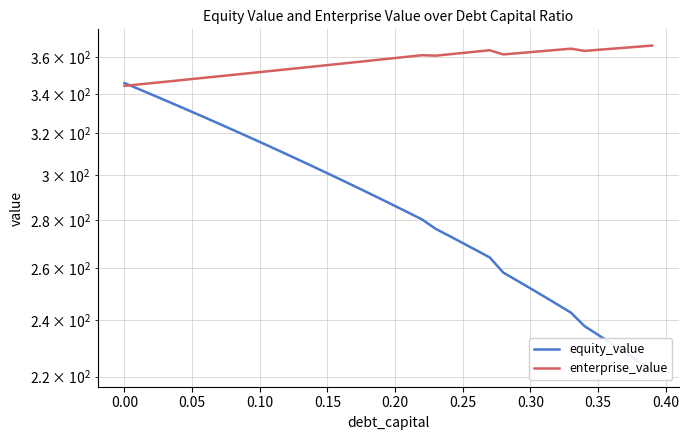

What is the maximum value shown in the chart?

366.4